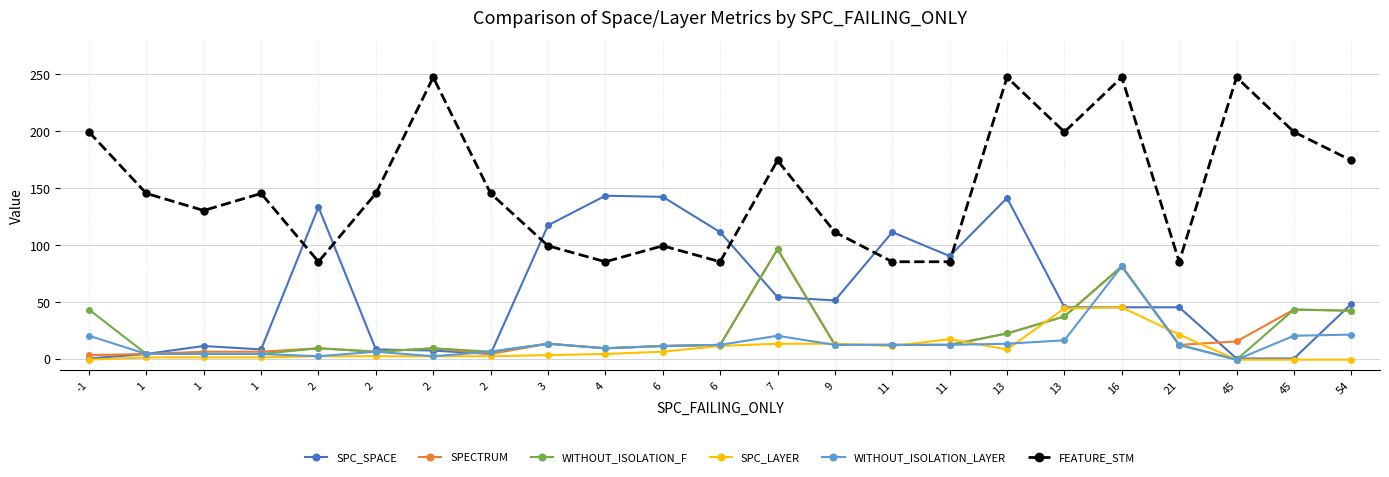

What is the minimum value for SPECTRUM?

3